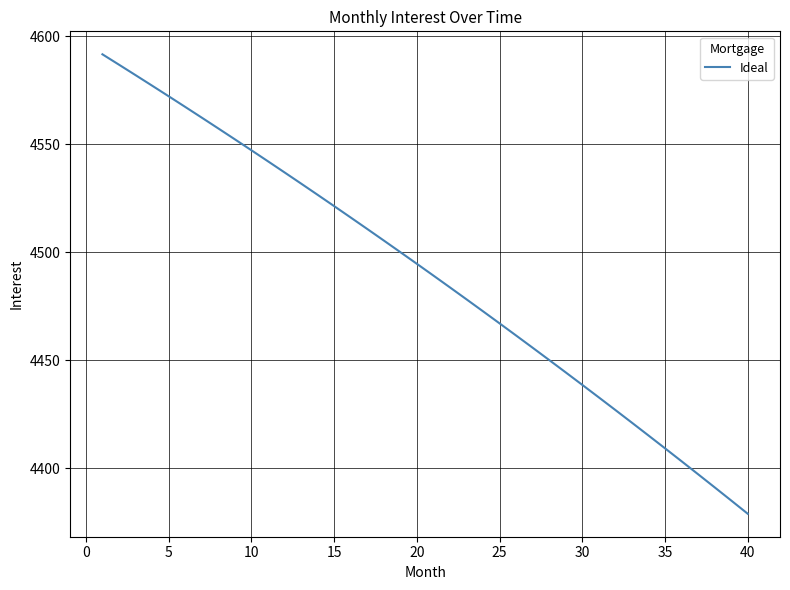

What is the greatest value displayed?

4591.7